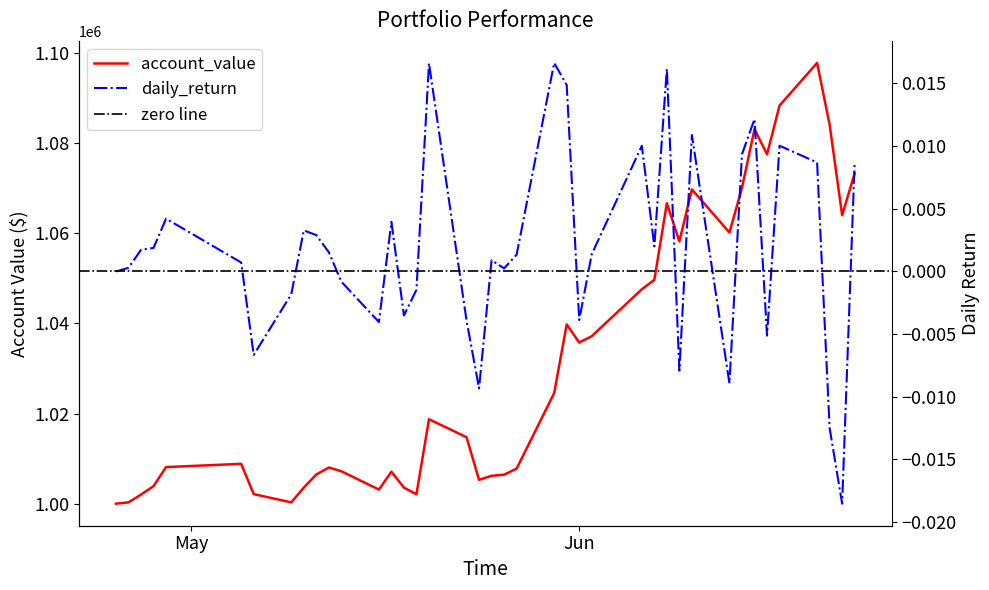

At which category is the sum across all series the highest?

2022-06-20